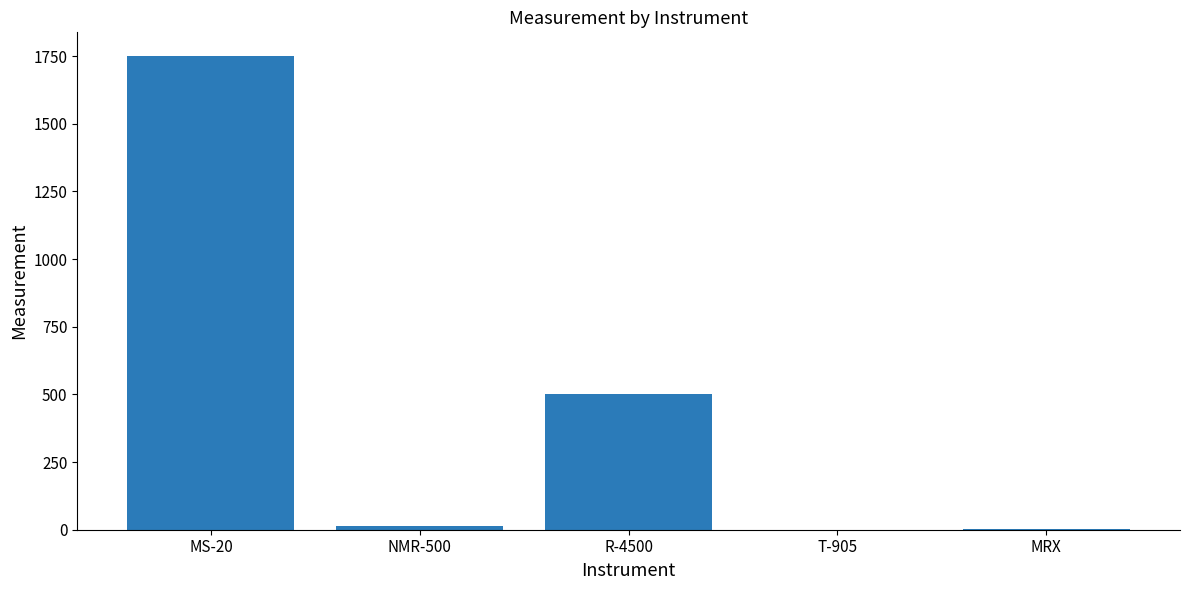

What is the difference between the values at T-905 and NMR-500?

15.0